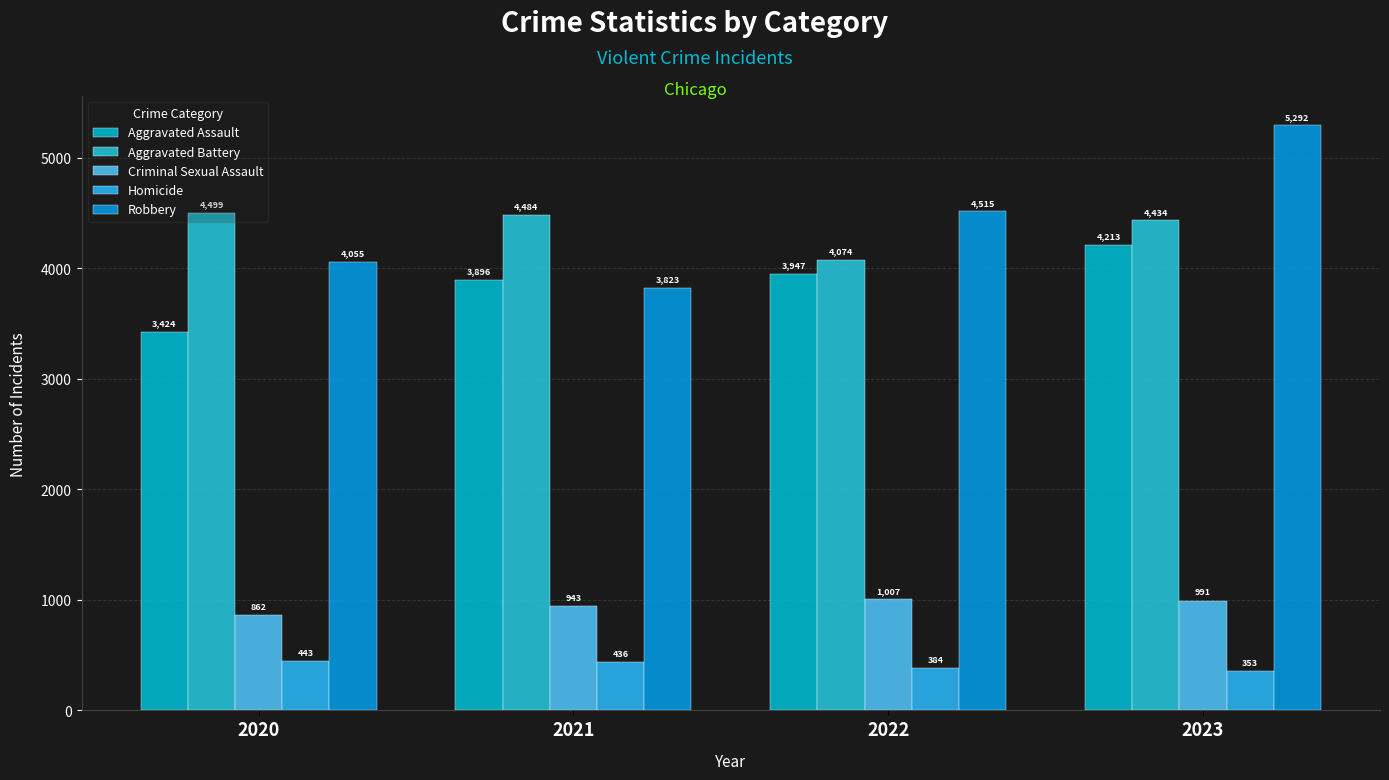

Is it true that Aggravated Assault equals 7465 at 2023?

False